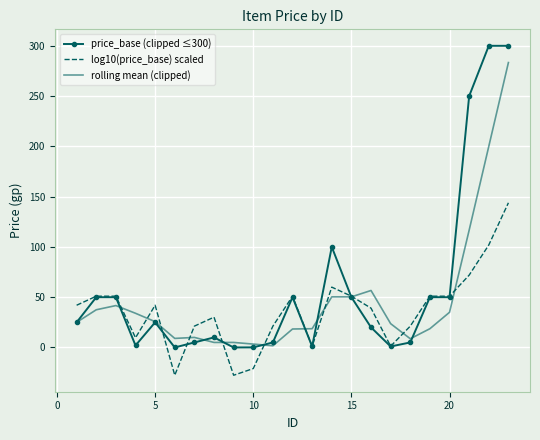

Rank the series by their maximum value, from lowest to highest.

log10(price_base) scaled, rolling mean (clipped), price_base (clipped ≤300)